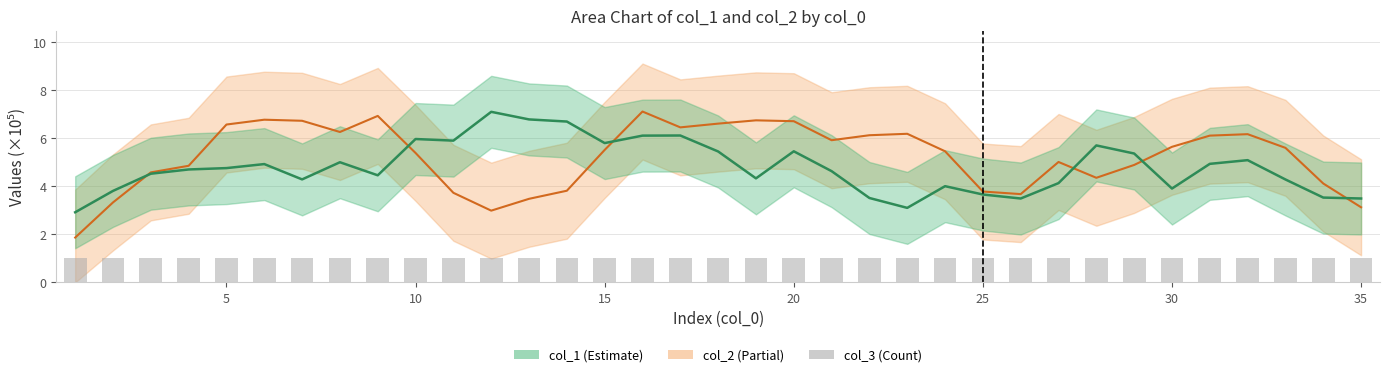

What is the minimum value shown in the chart?

1.0